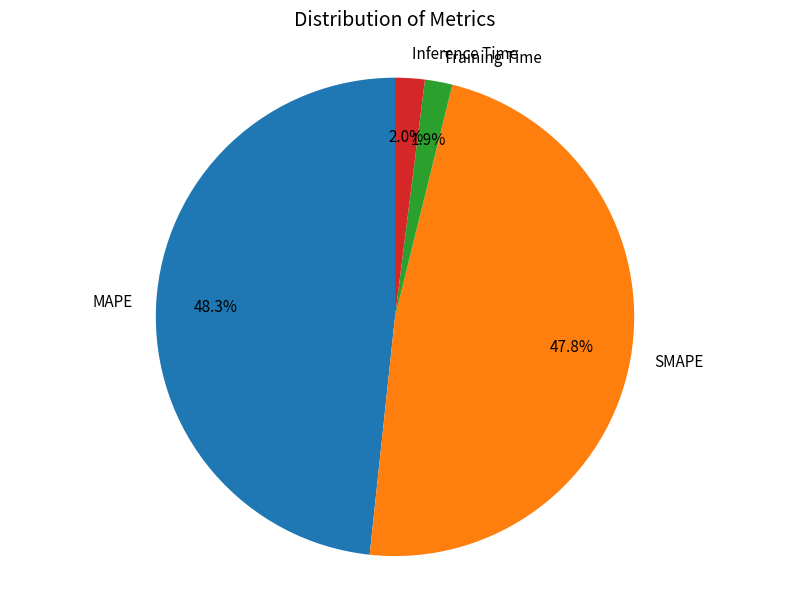

To the nearest percent, what is the average slice percentage?

25%